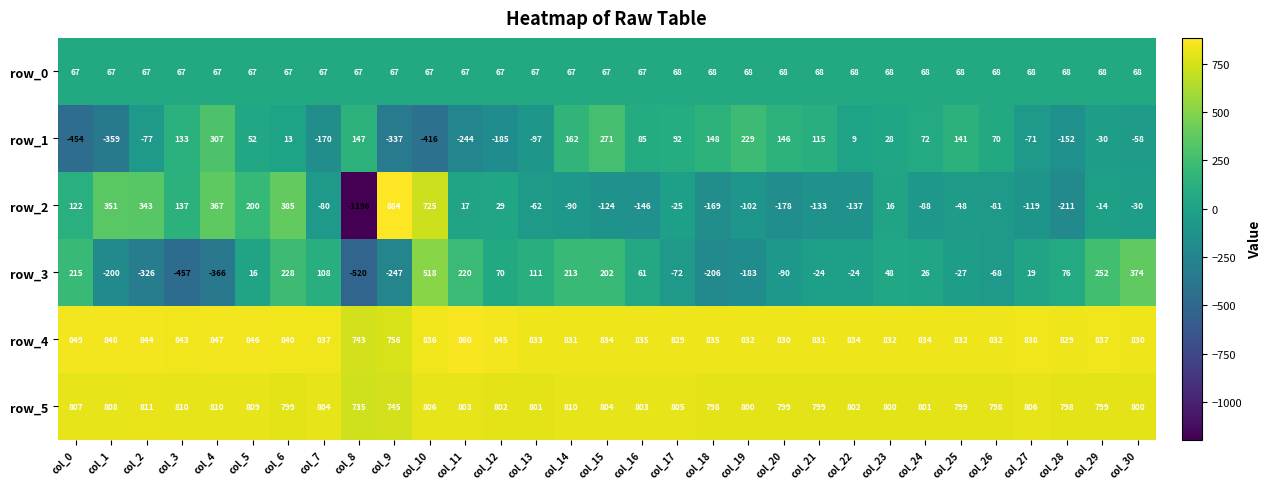

What is the average value of the row_5 series?

799